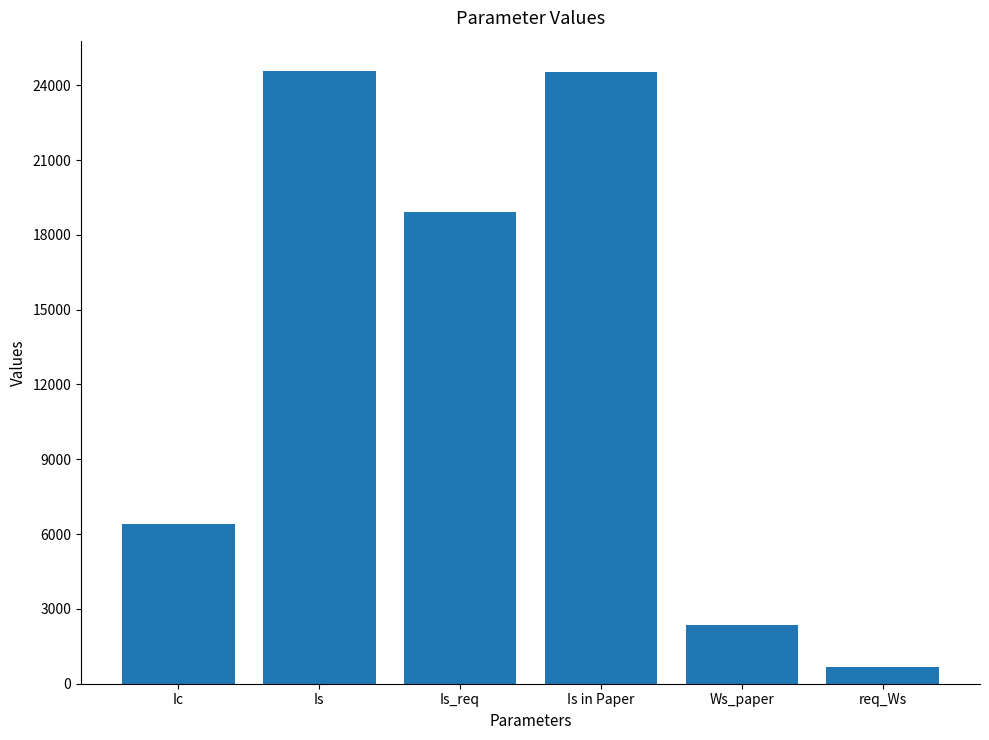

True or false: the data shows 24550.0 at Is in Paper.

True